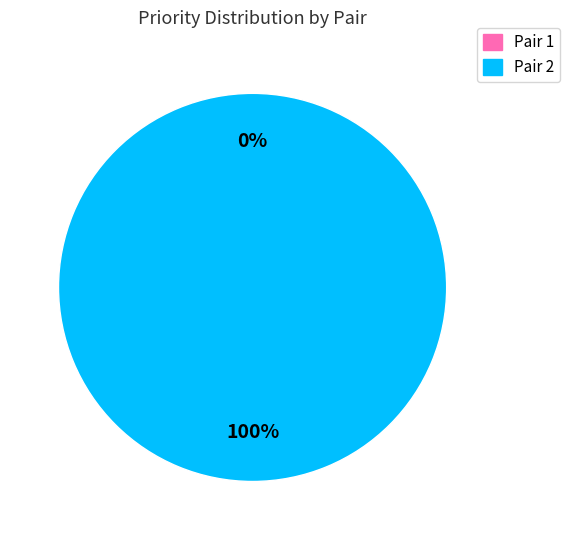

Do Pair 1 (Antonio Sargent) and Pair 2 (Juan Skinner) together represent more than half of the pie?

Yes